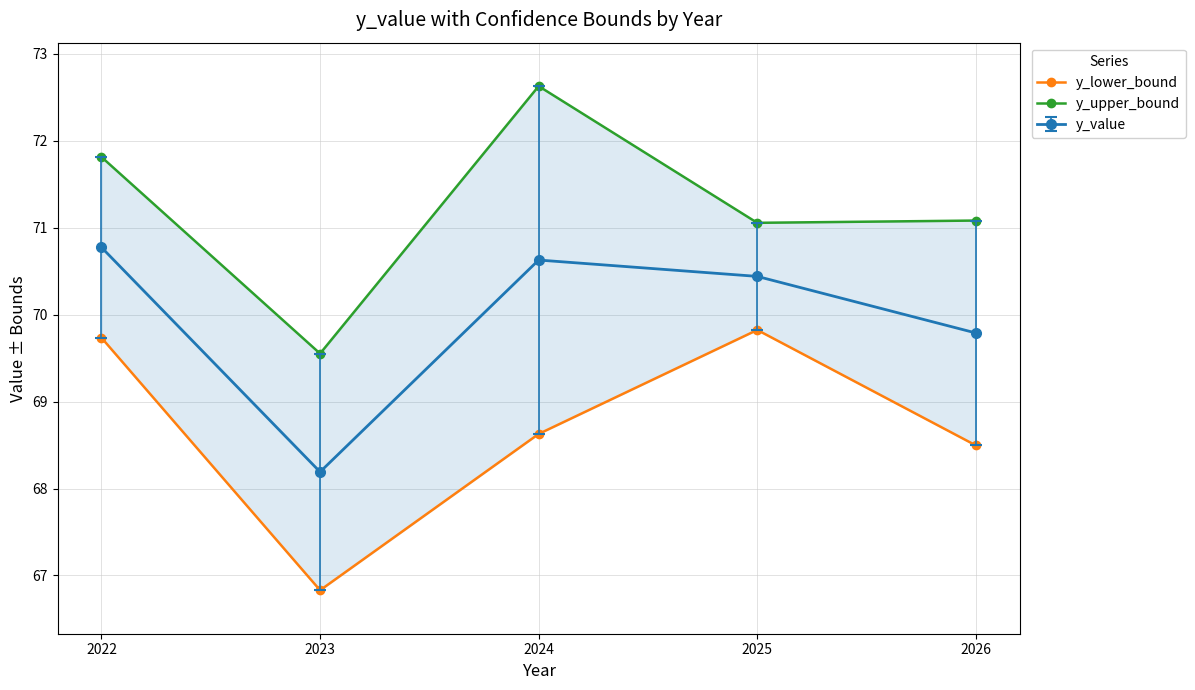

Rank the series by their average value, from lowest to highest.

y_lower_bound, y_upper_bound